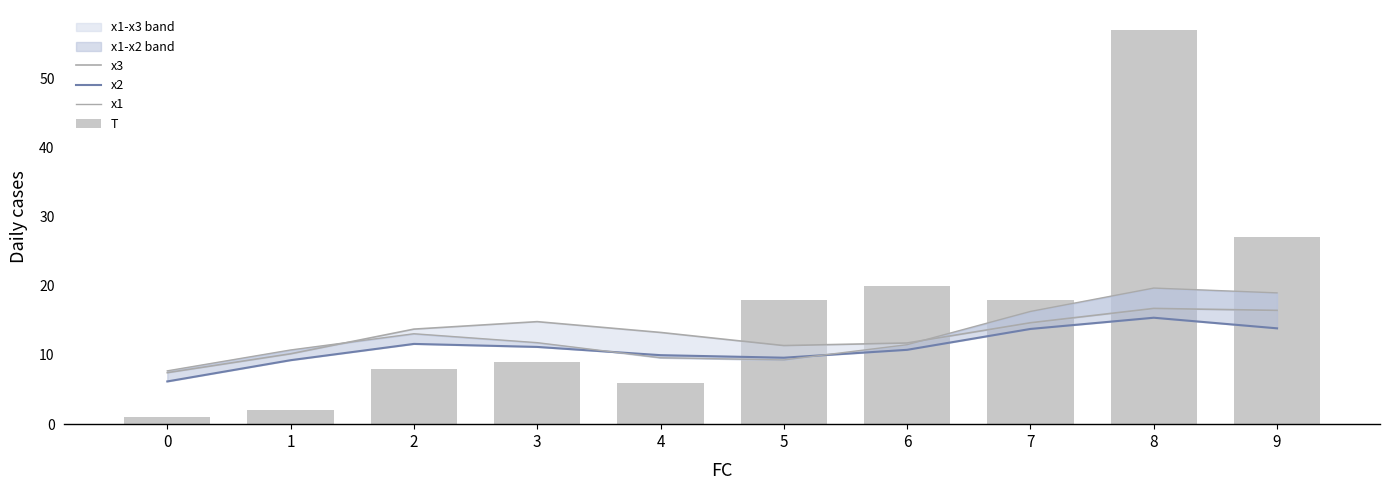

Between 6 and 8, which is larger?

8